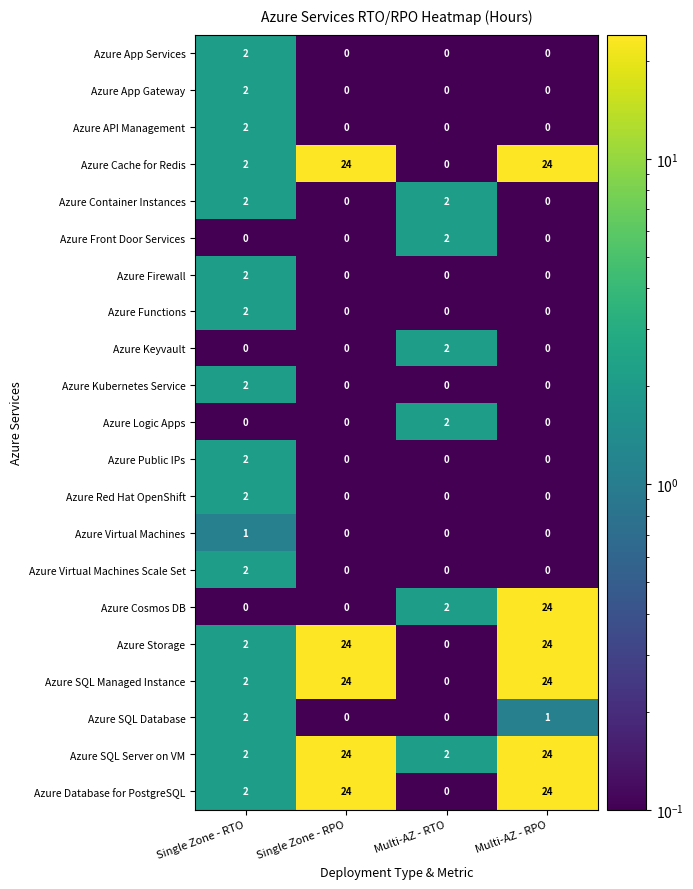

At which category is the sum across all series the highest?

Multi-AZ - RPO